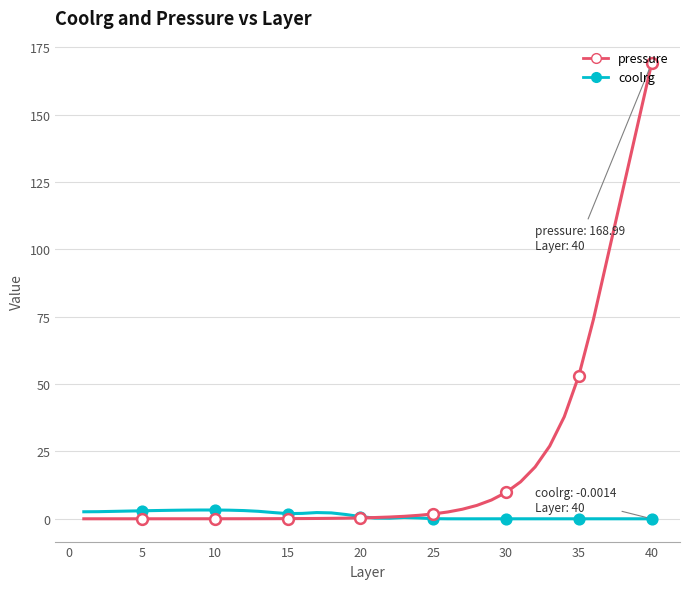

Which series has the widest spread of values?

pressure